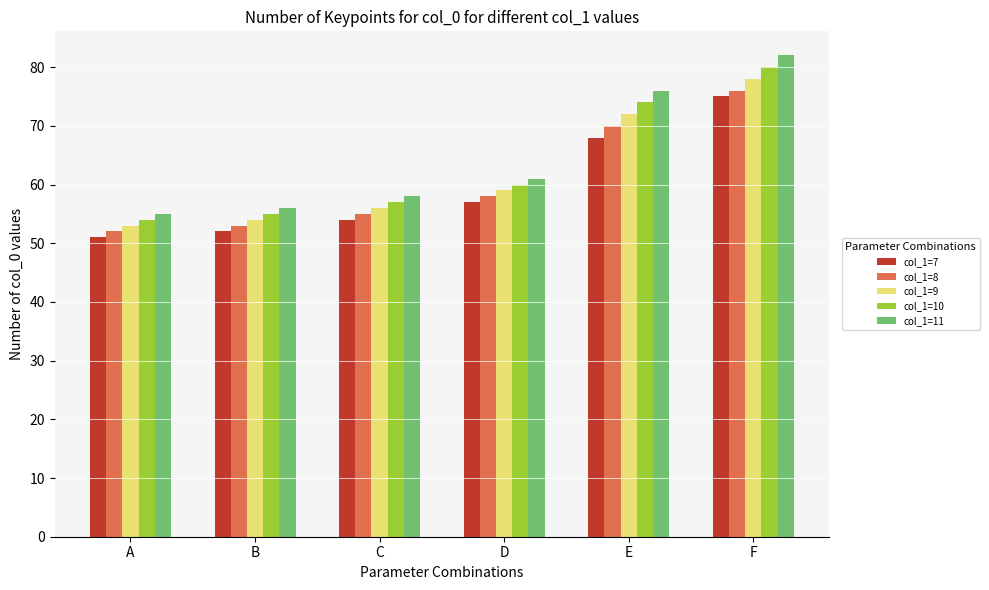

Is it true that col_1=7 equals 24 at B?

False